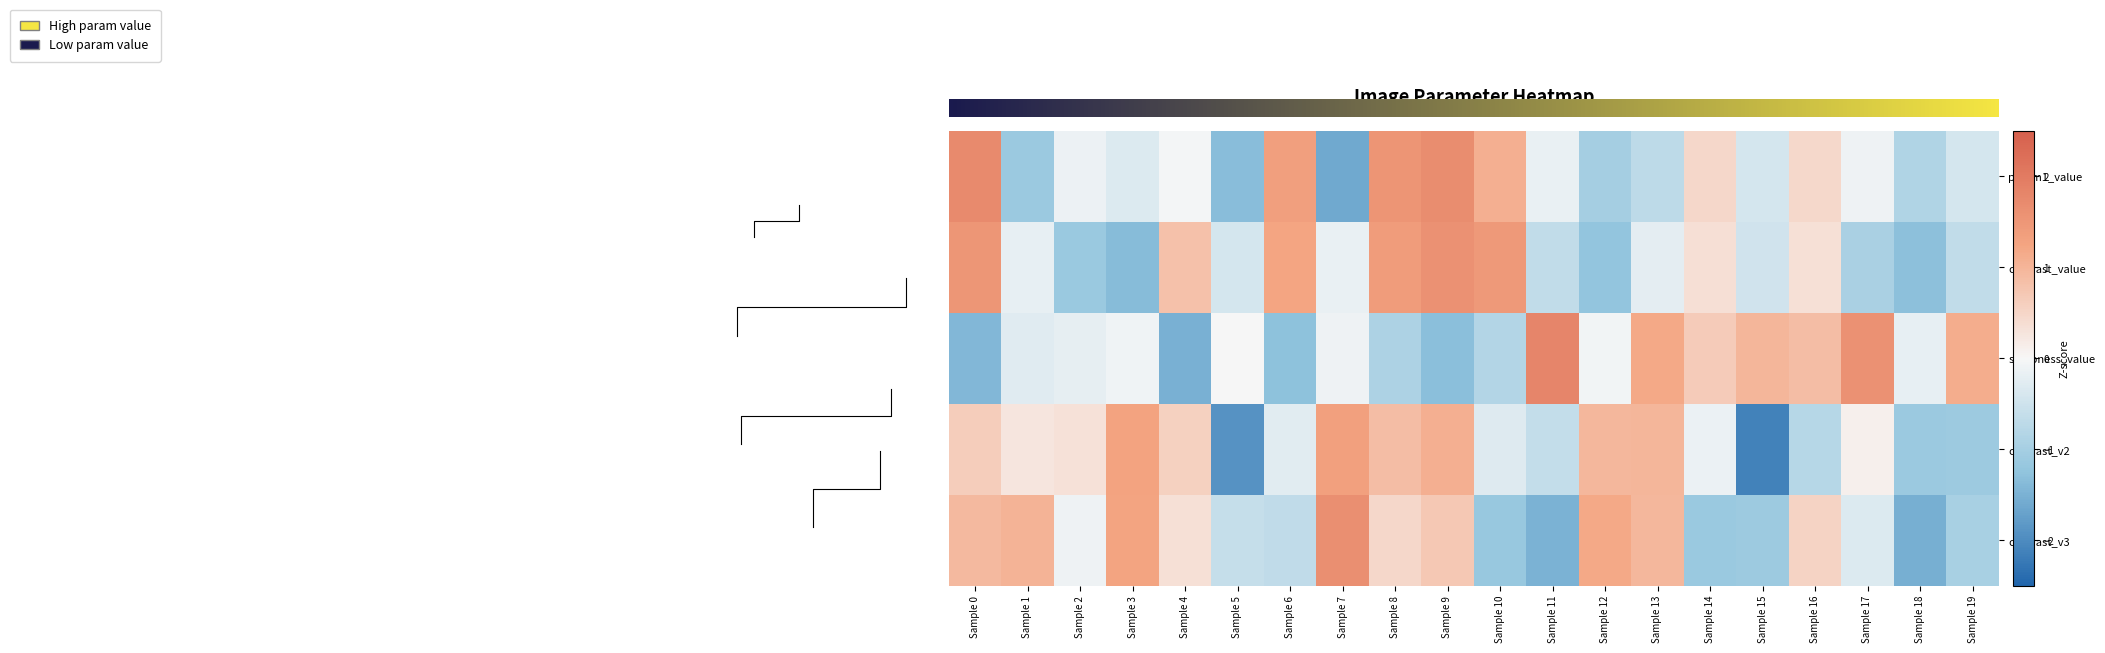

Which has a higher value, Sample 15 or Sample 14?

Sample 14